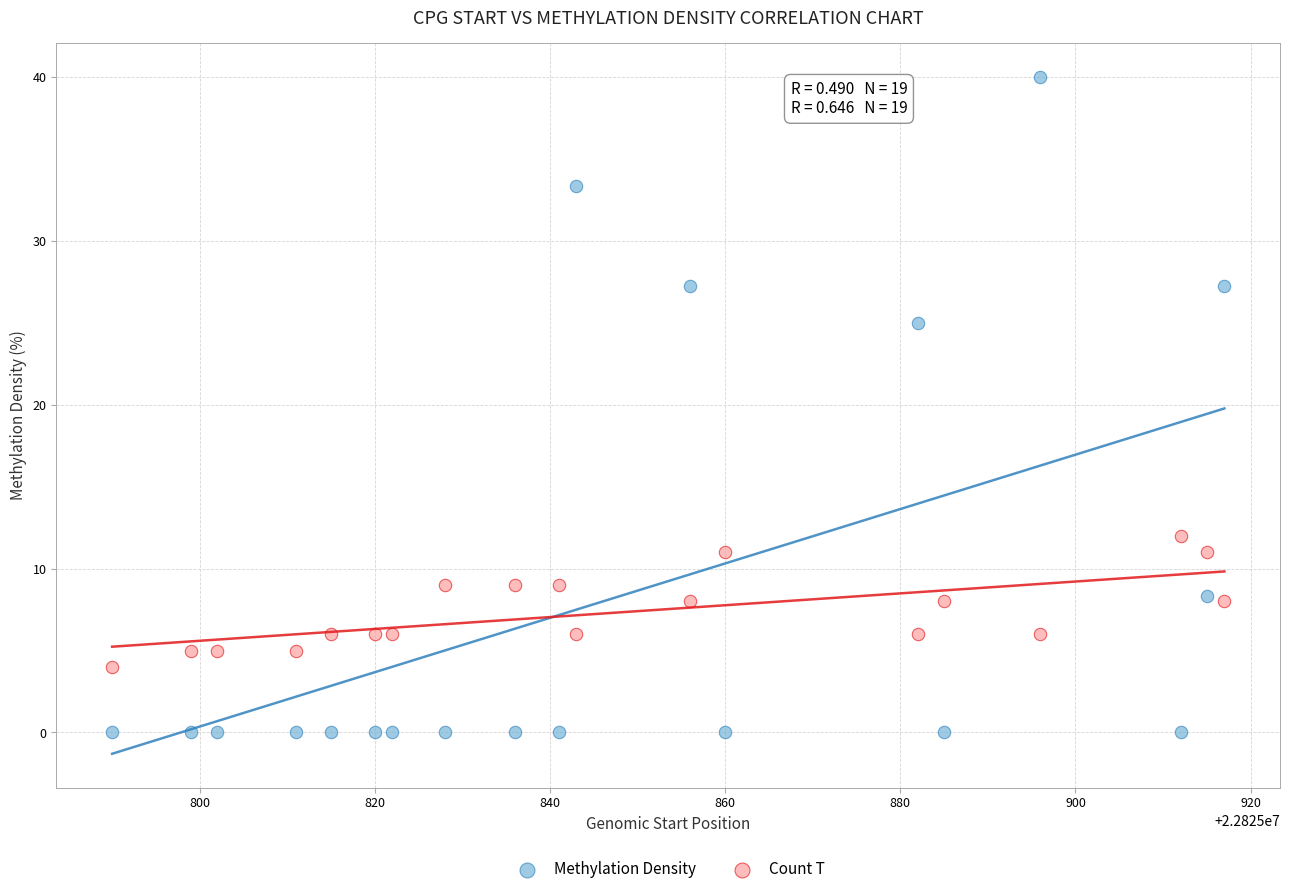

What are all the series names shown in the legend?

Methylation Density, Count T